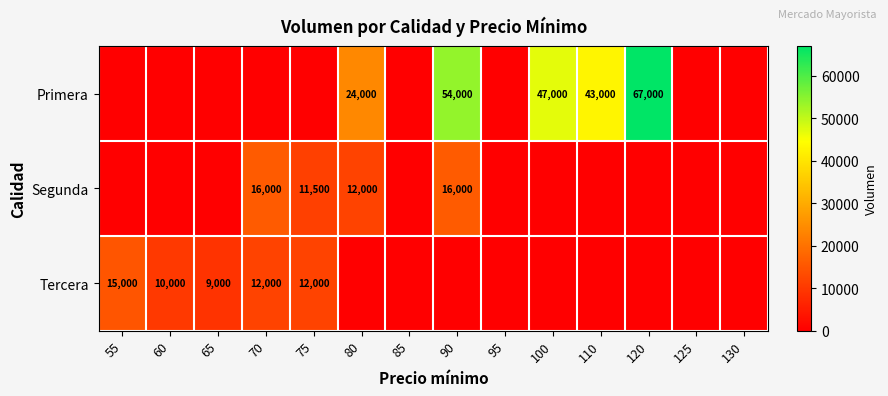

Is it true that Tercera equals 9000 at 65?

True